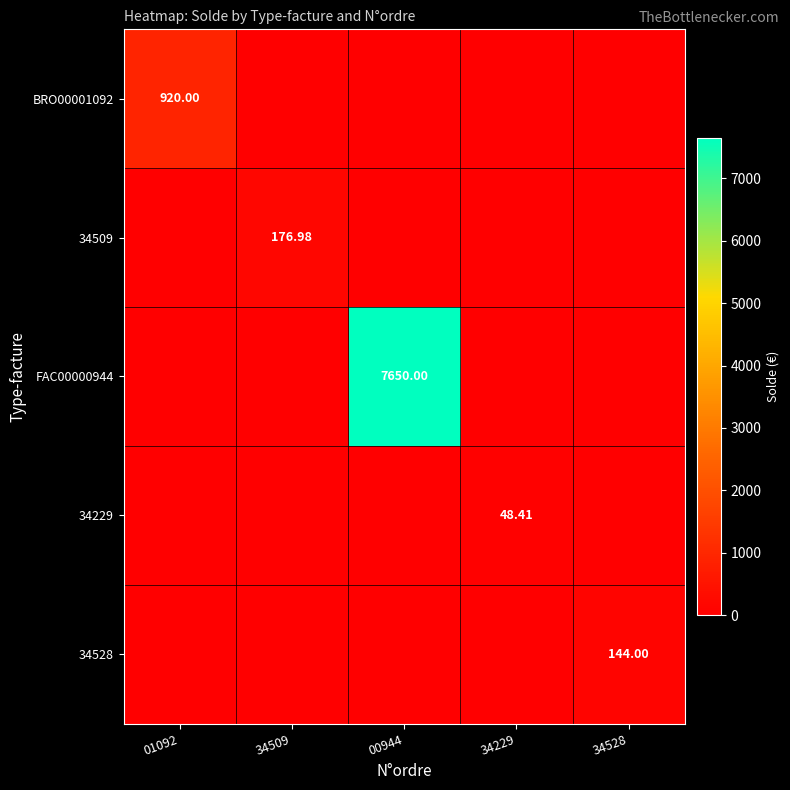

Between 01092 and 34509, which series saw the biggest shift?

BRO00001092